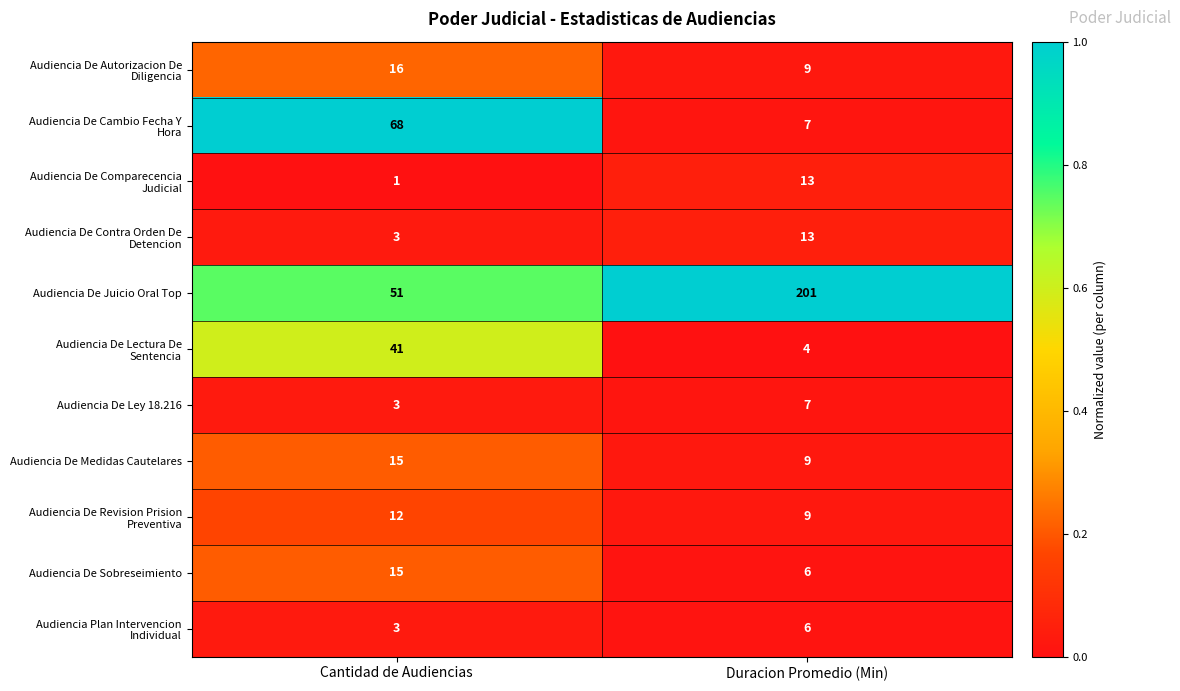

Is the value of Audiencia De Juicio Oral Top at Duracion Promedio (Min) greater than the value of Audiencia De Medidas Cautelares at Cantidad de Audiencias?

Yes